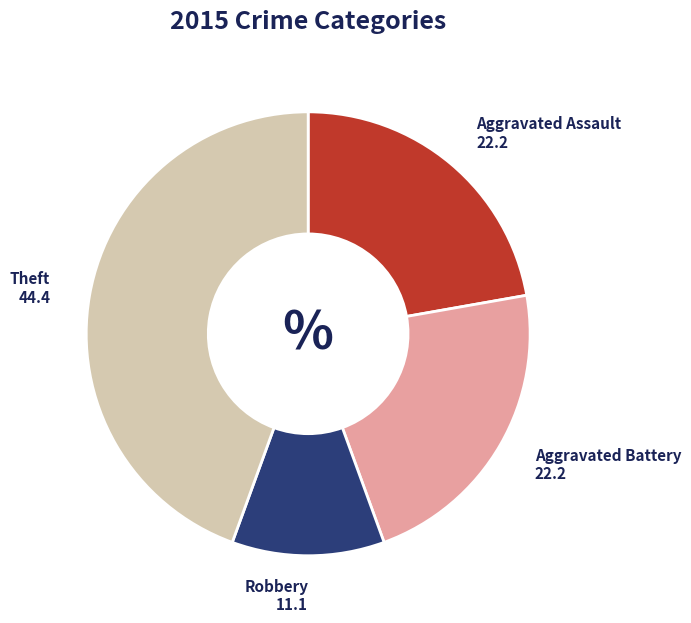

How many slices are in this pie chart?

4